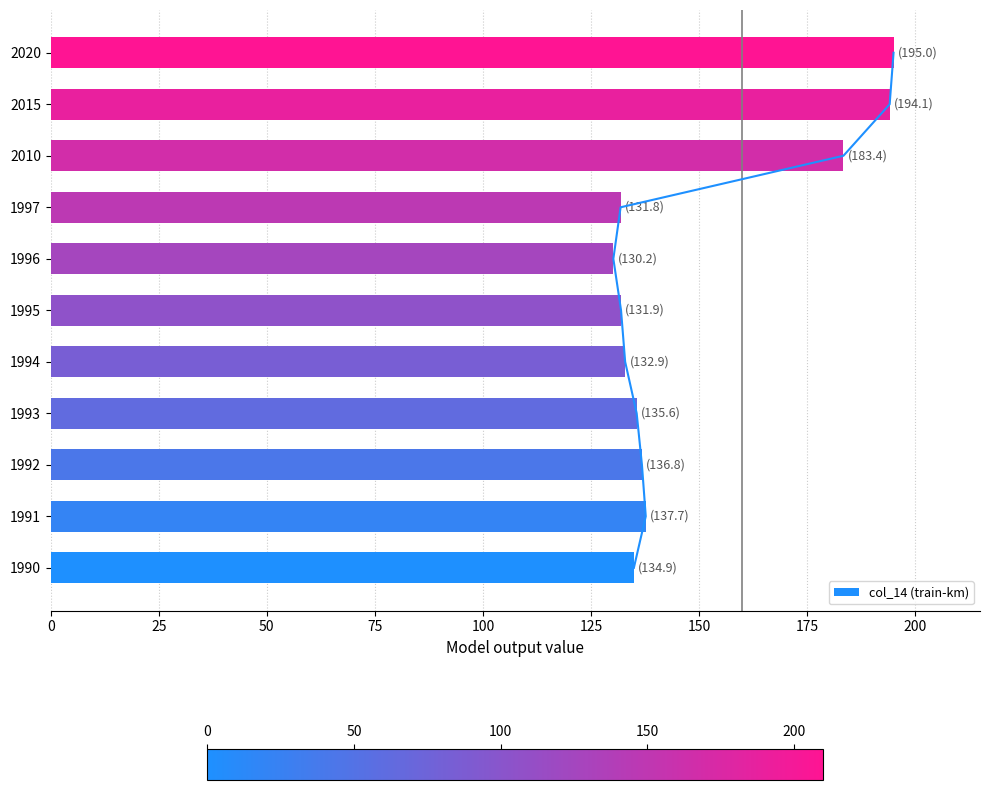

The col_14 (train-km) series shows 57.0 at 1994. True or false?

False